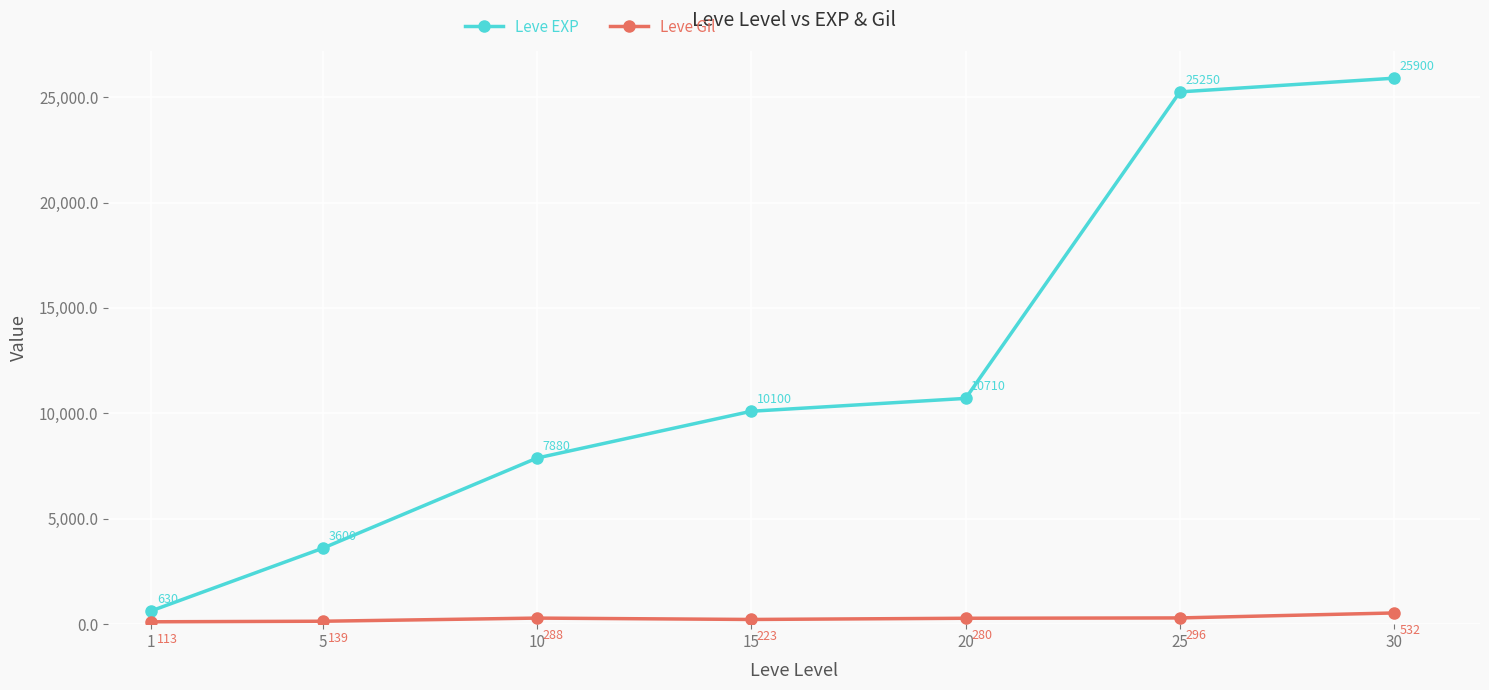

What are all the series names shown in the legend?

Leve EXP, Leve Gil